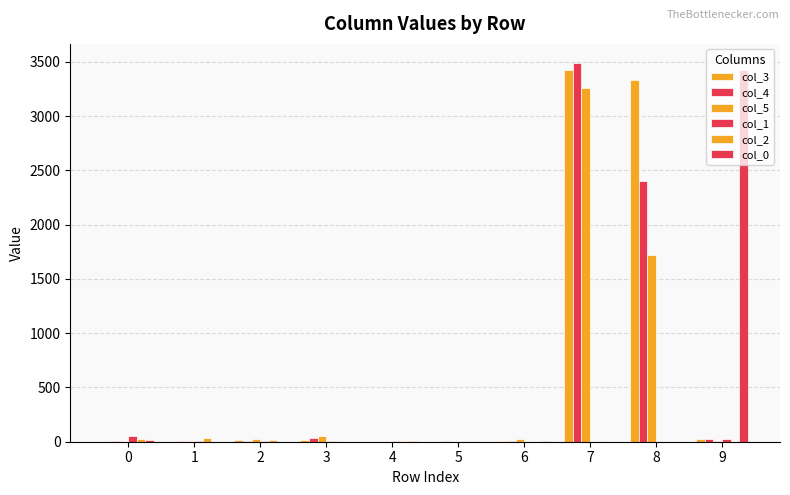

What is the sum of the col_2 values at 5 and 4?

14